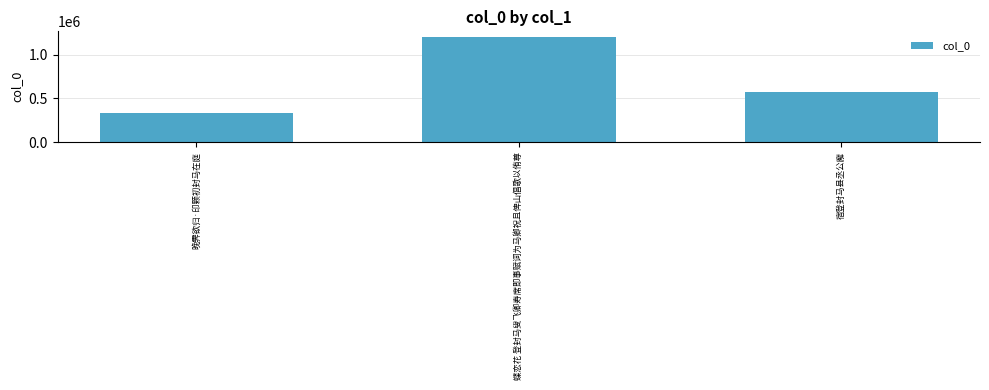

Reading left to right, extract all data points from this chart.

晚霁欲归·印颗初封马在庭=337208	蝶恋花 登封马叟飞卿寿席即事赋词为马卿祝且俾山倡歌以侑尊=1203980	宿登封马县丞公廨=577286